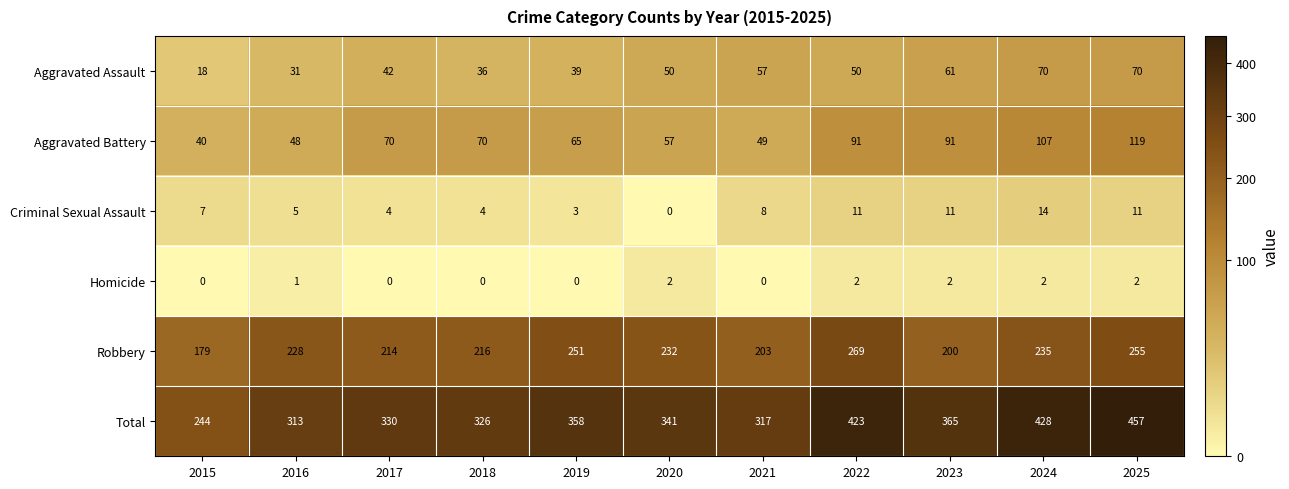

What is the total value across all series at 2020?

682